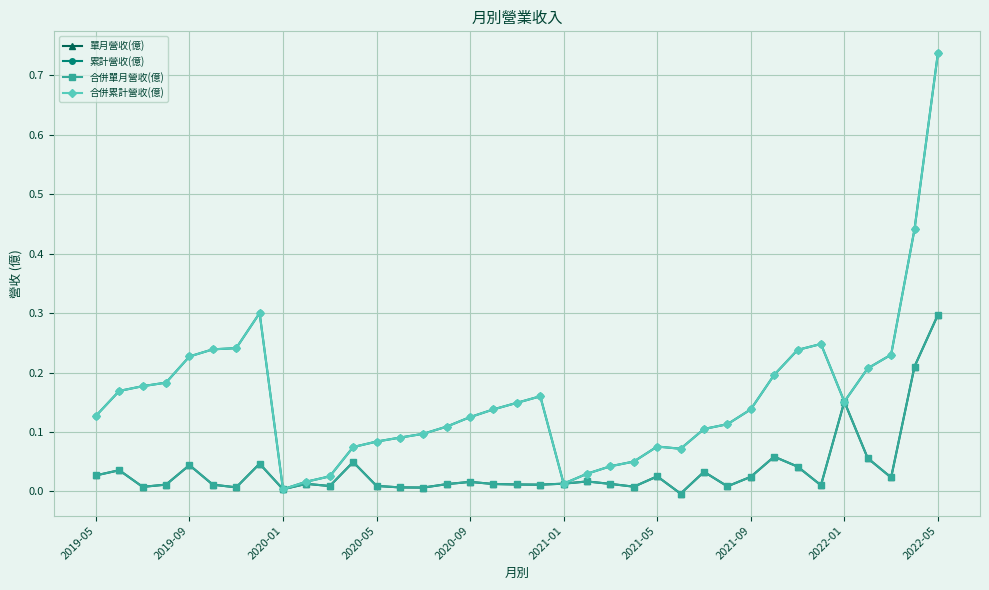

Is this an area chart (filled region under the line)?

No